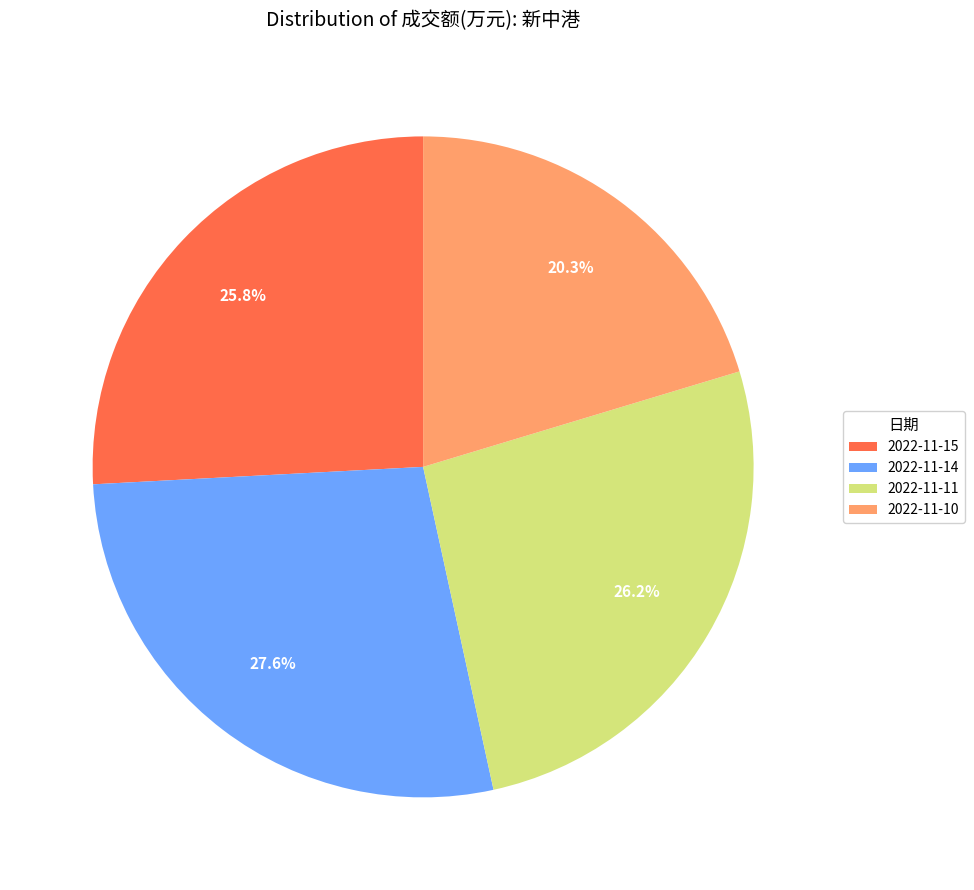

To the nearest percent, what portion does 2022-11-15 represent?

26%